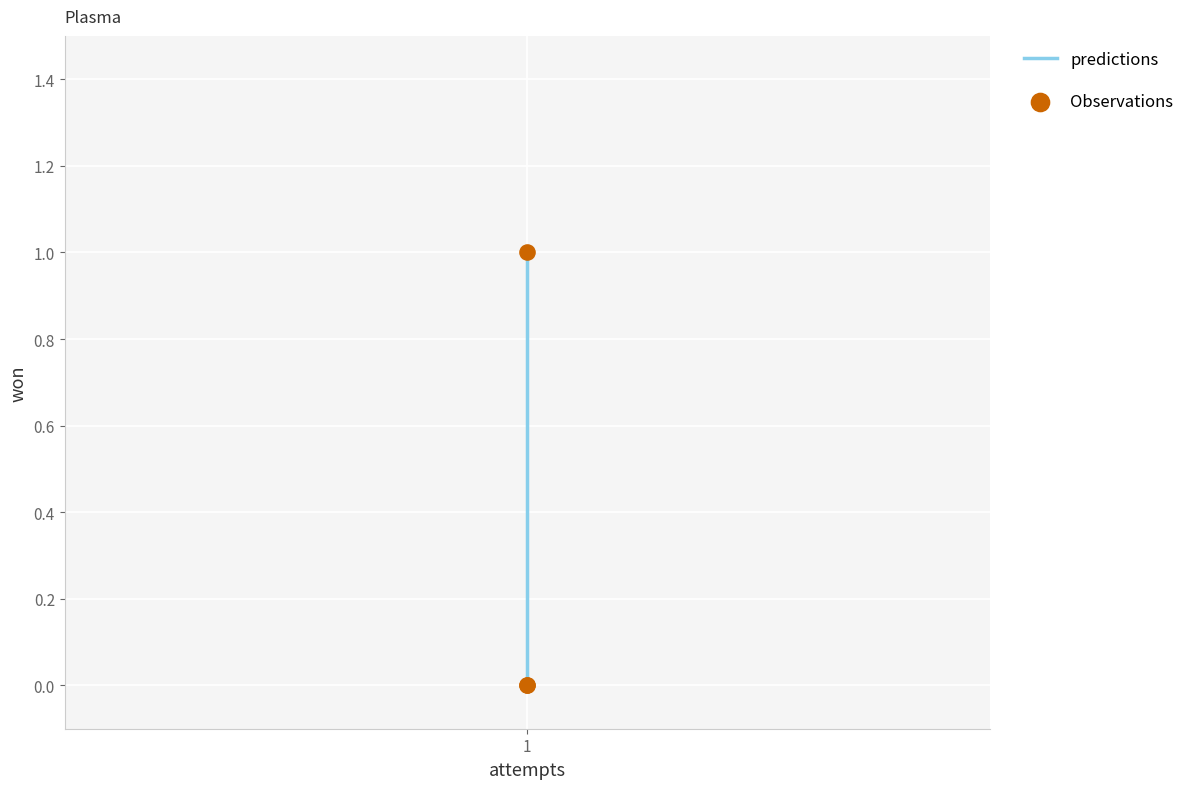

Which series has the largest Y range (max minus min)?

predictions